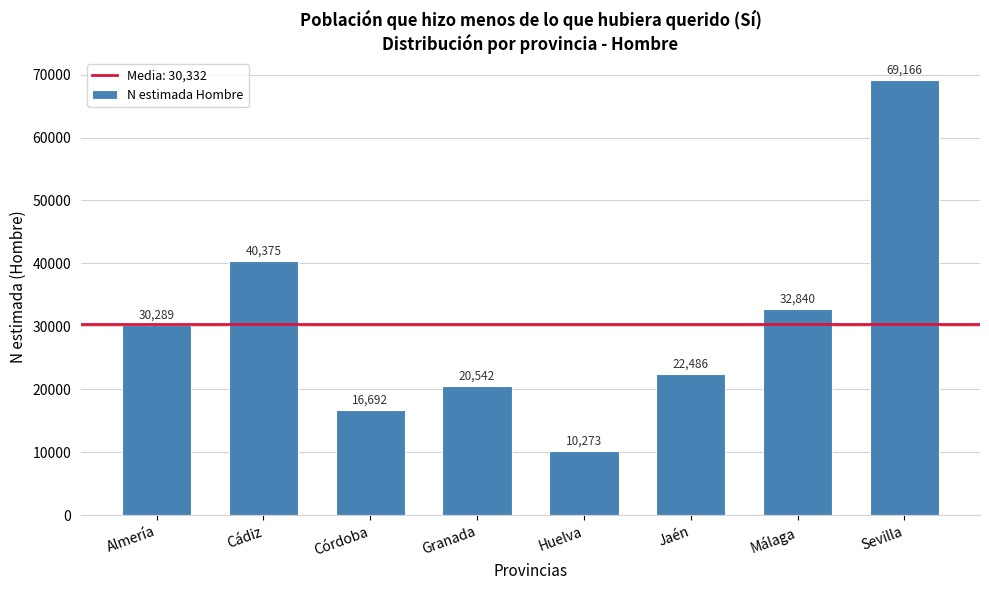

Reading left to right, transcribe all the data shown in this chart.

Almería=30289	Cádiz=40375	Córdoba=16692	Granada=20542	Huelva=10273	Jaén=22486	Málaga=32840	Sevilla=69166